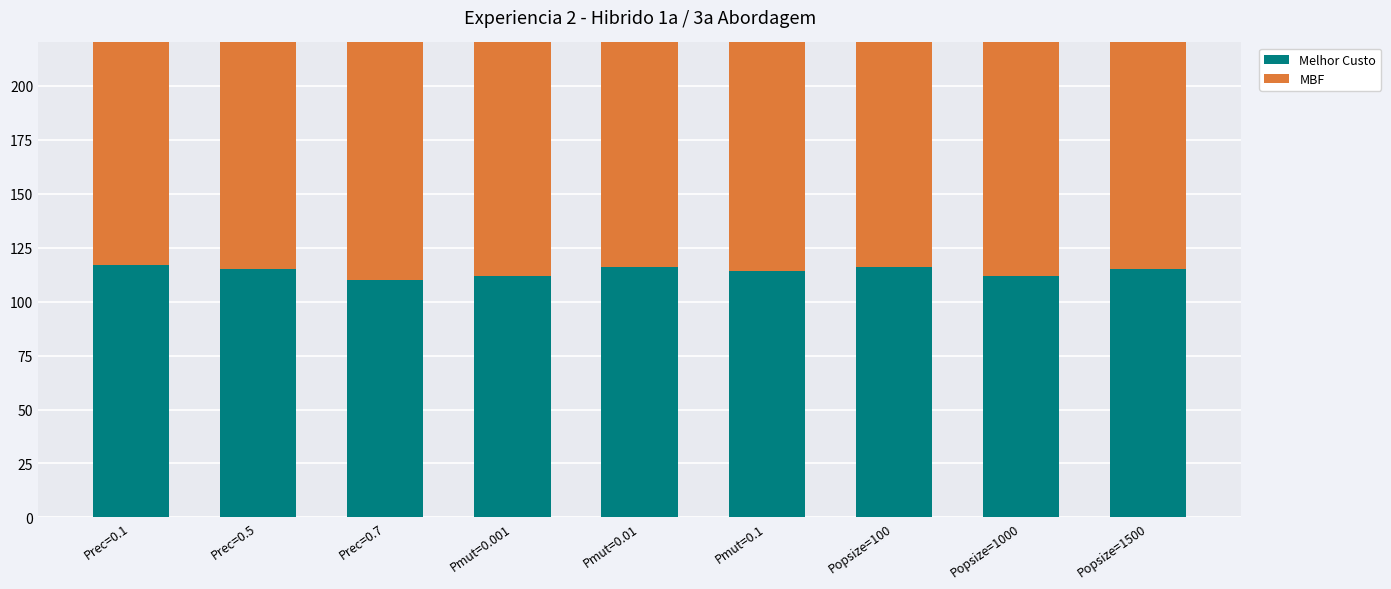

Reading left to right, what are all the values shown in this chart?

Melhor Custo: Prec=0.1=117.0	Prec=0.5=115.0	Prec=0.7=110.0	Pmut=0.001=112.0	Pmut=0.01=116.0	Pmut=0.1=114.0	Popsize=100=116.0	Popsize=1000=112.0	Popsize=1500=115.0
MBF: Prec=0.1=172.4	Prec=0.5=172.1	Prec=0.7=180.5	Pmut=0.001=189.4	Pmut=0.01=174.5	Pmut=0.1=164.5	Popsize=100=179.5	Popsize=1000=167.5	Popsize=1500=157.4